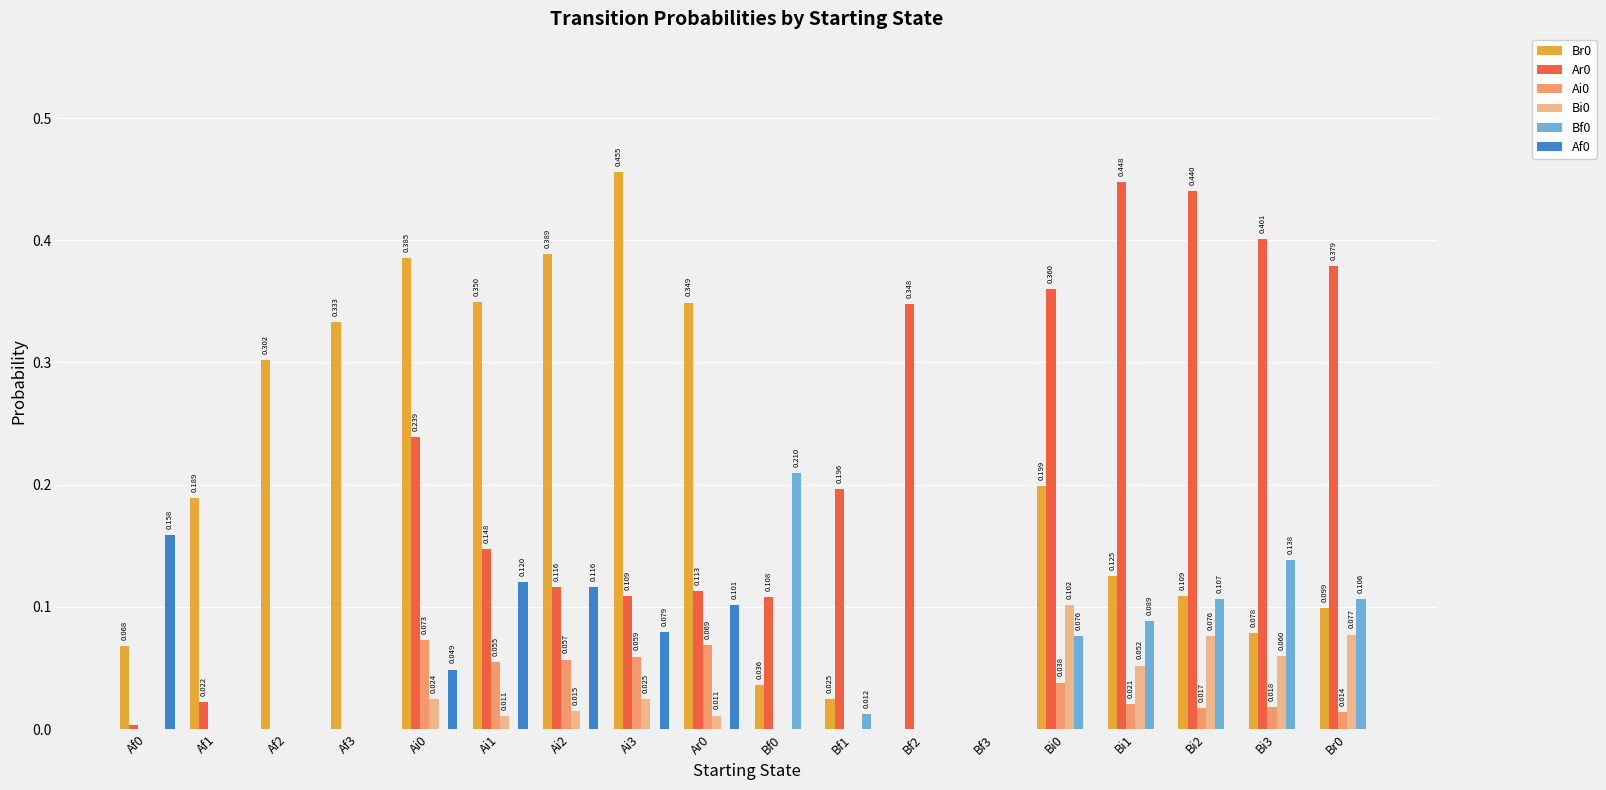

Is the value of Bf0 at Br0 greater than the value of Ar0 at Bf2?

No